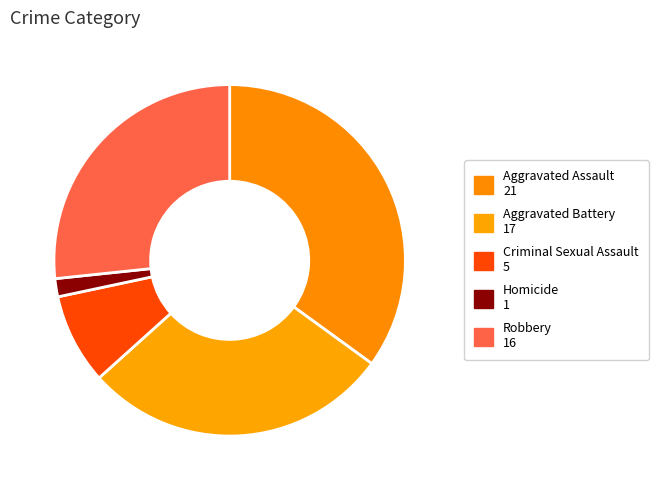

What is the smallest slice in the pie chart?

Homicide